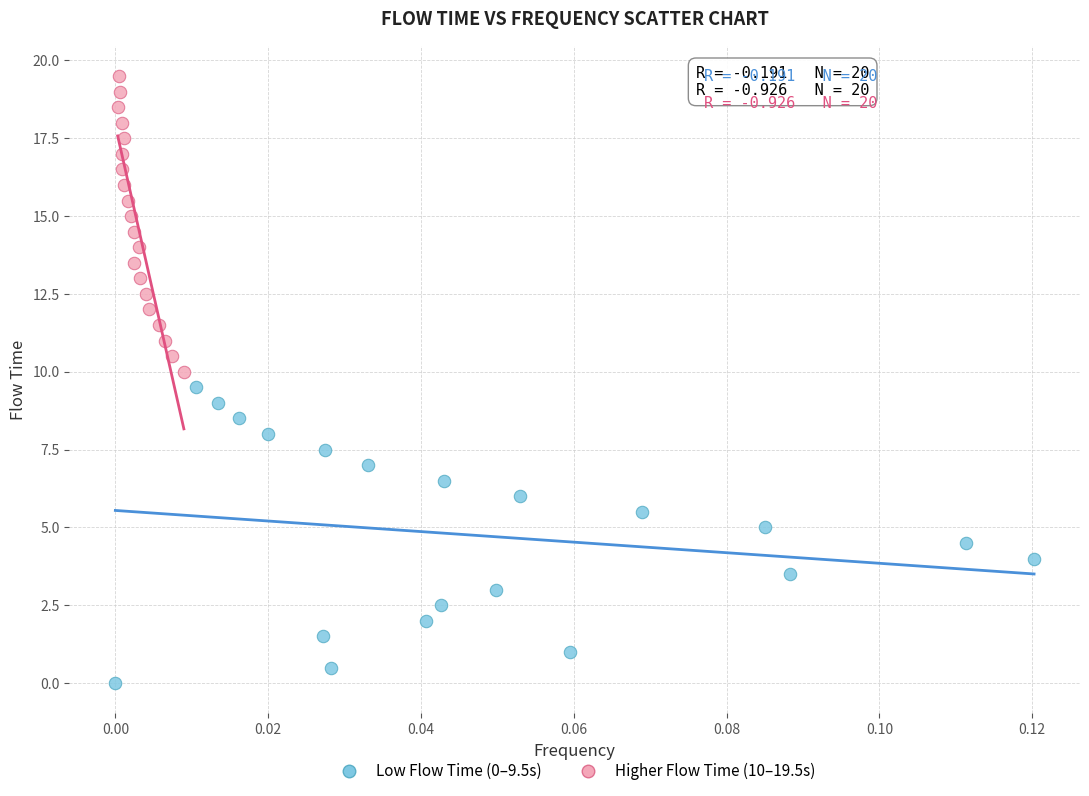

Which series reaches the maximum Y coordinate?

Higher Flow Time (10–19.5s)